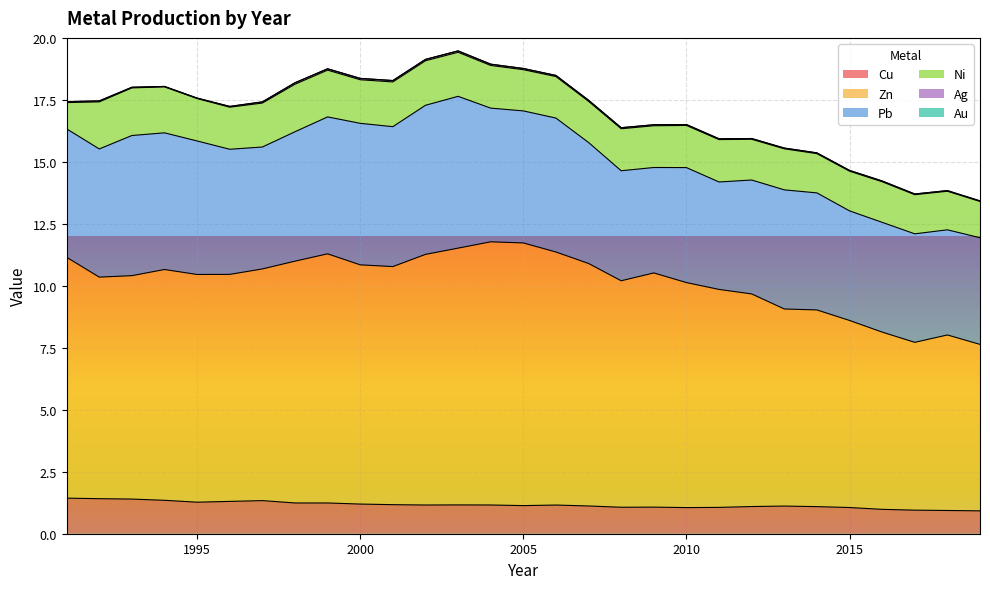

True or false: Ag and Zn cross at least once.

False